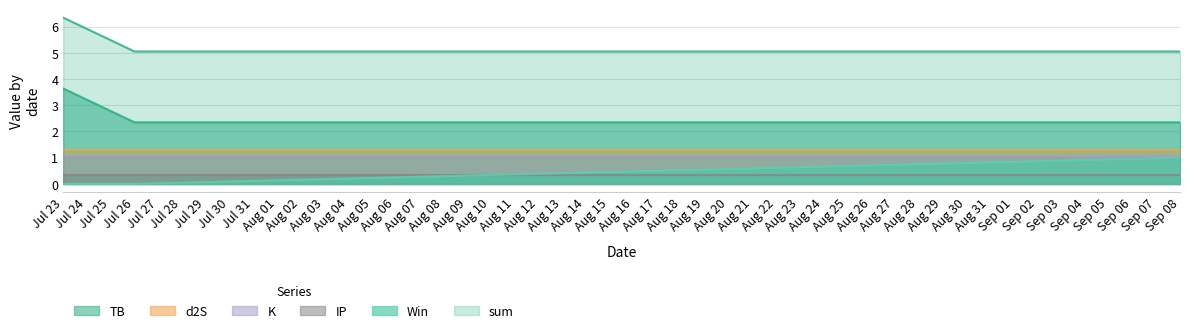

What is the lowest value of the K series?

1.1